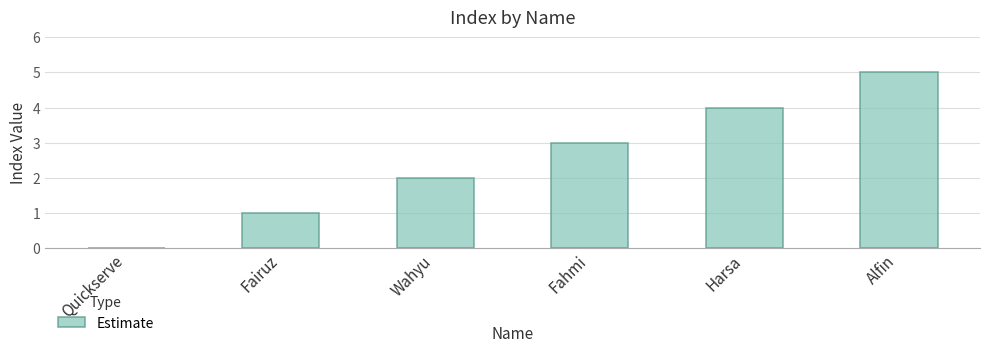

Count the values in the range 1 to 4.

4